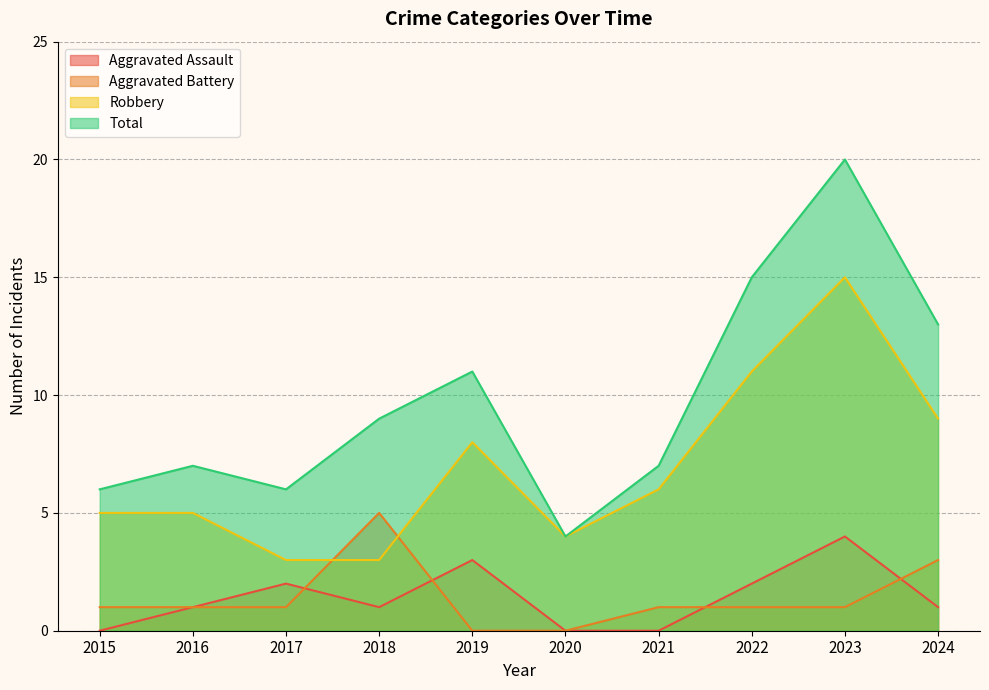

True or false: Aggravated Battery has a value of 0 at 2015.

False